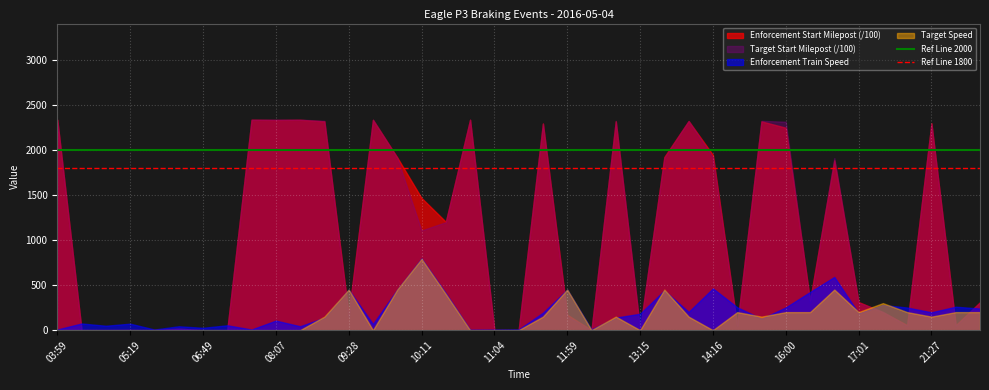

At which category is the sum across all series the highest?

03:59